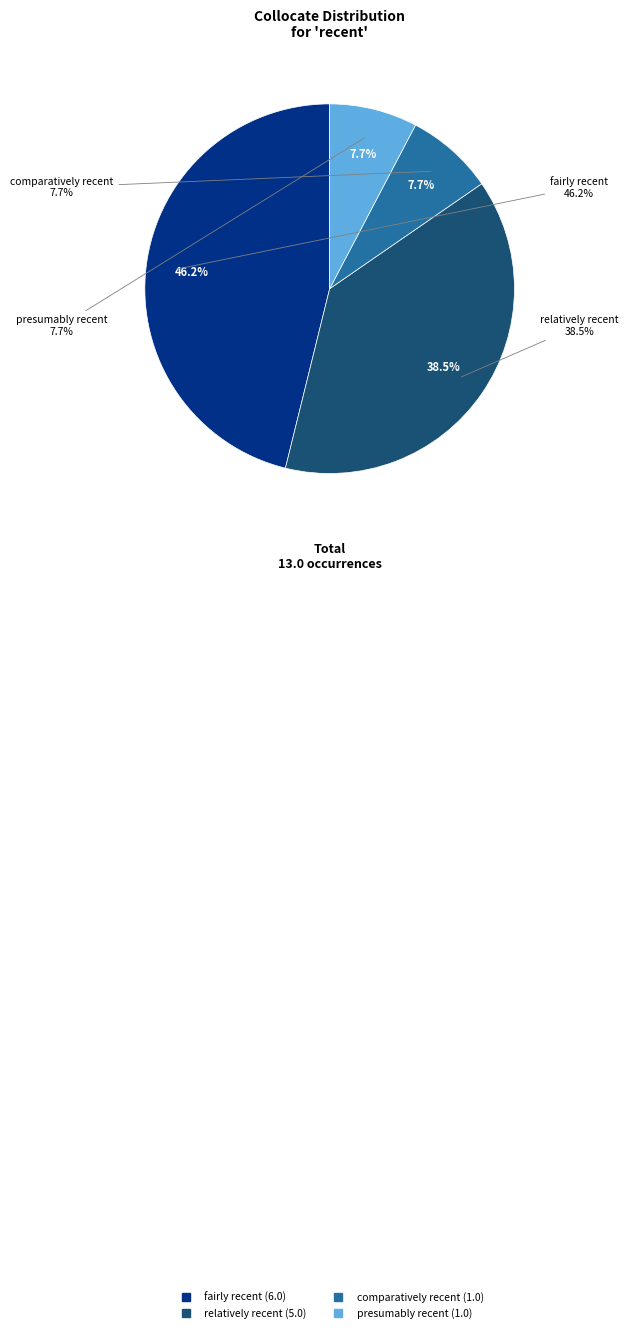

Do presumably recent and relatively recent together represent more than half of the pie?

No